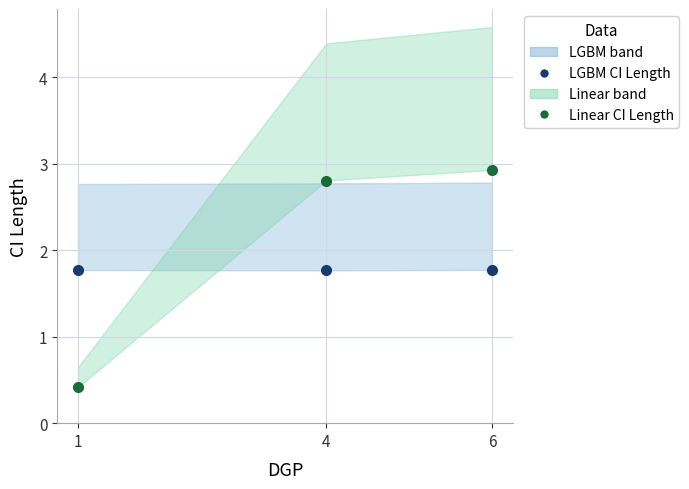

Reading left to right, what are all the values shown in this chart?

LGBM CI Length: 1=1.8	4=1.8	6=1.8
Linear CI Length: 1=0.4	4=2.8	6=2.9